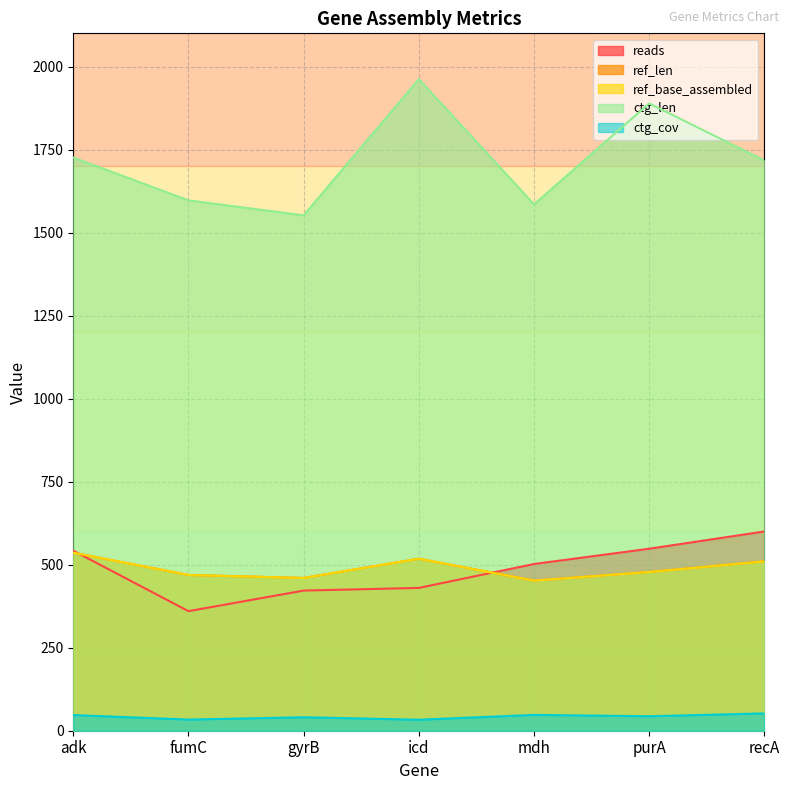

How many values in the ref_base_assembled series exceed 478?

3